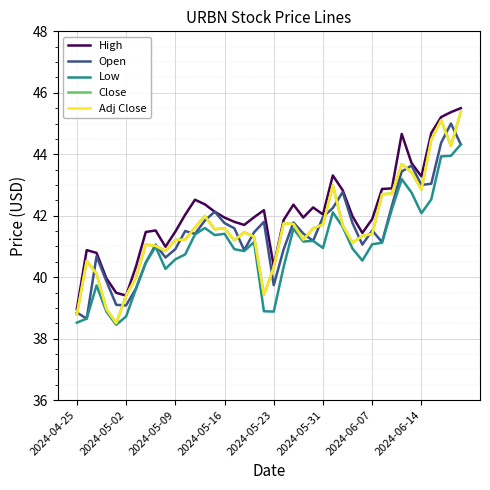

Is this an area chart (filled region under the line)?

No